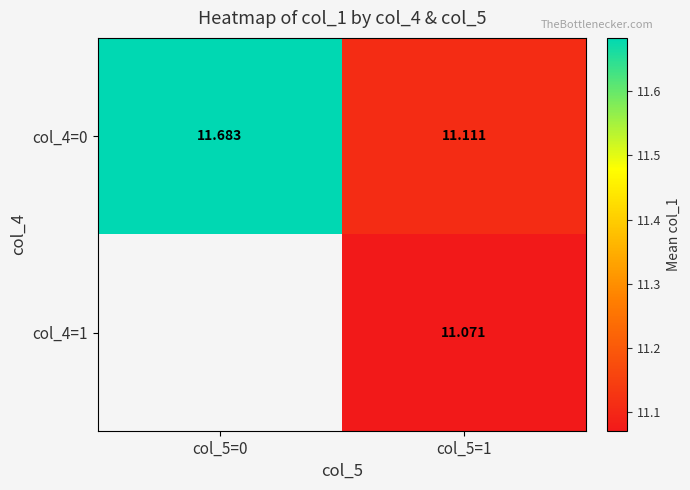

Is the value of col_4=1 at col_5=1 greater than the value of col_4=0 at col_5=1?

No